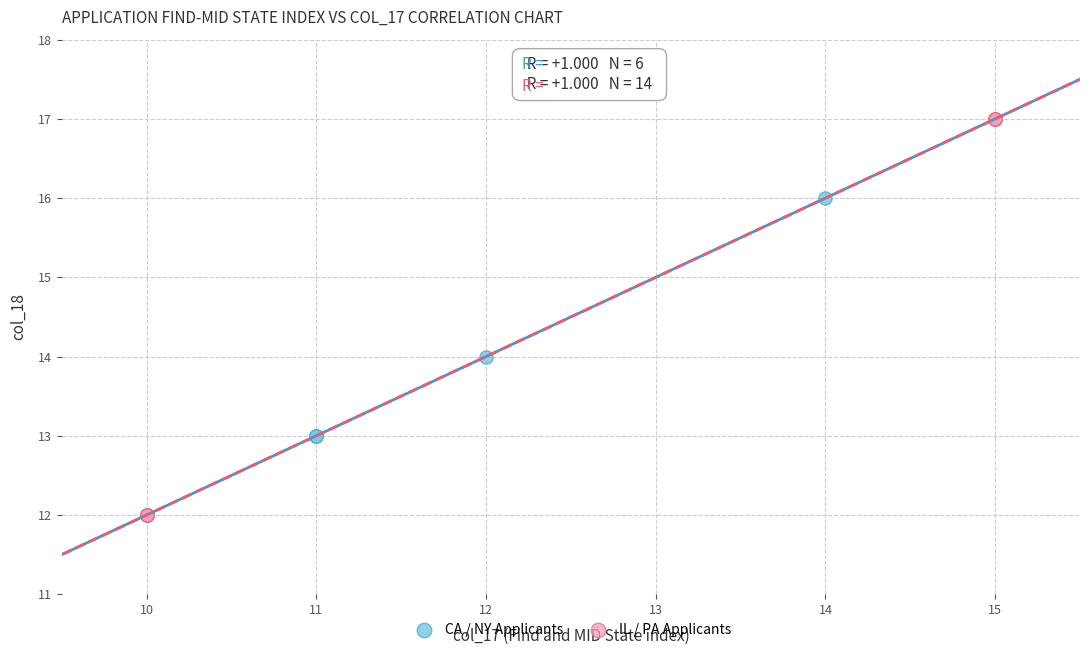

Which series contains the highest Y value?

IL / PA Applicants